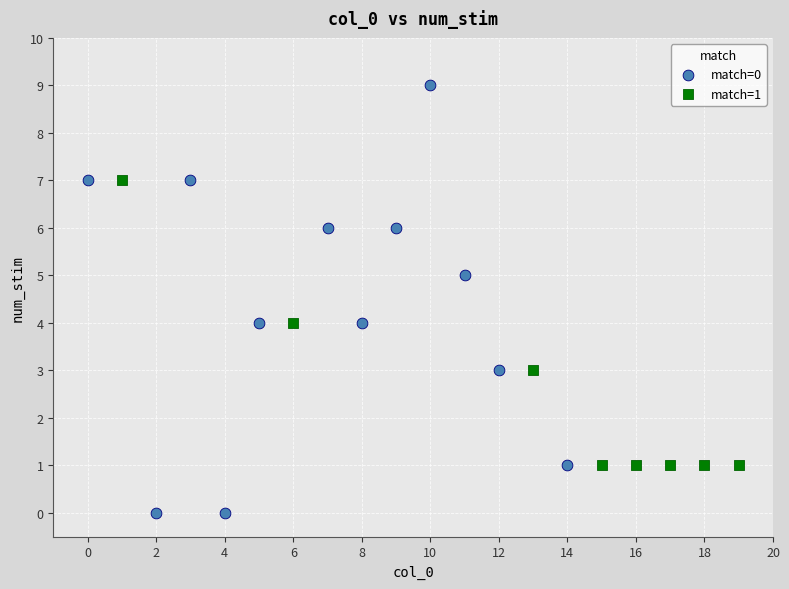

Which series reaches the minimum Y coordinate?

match=0